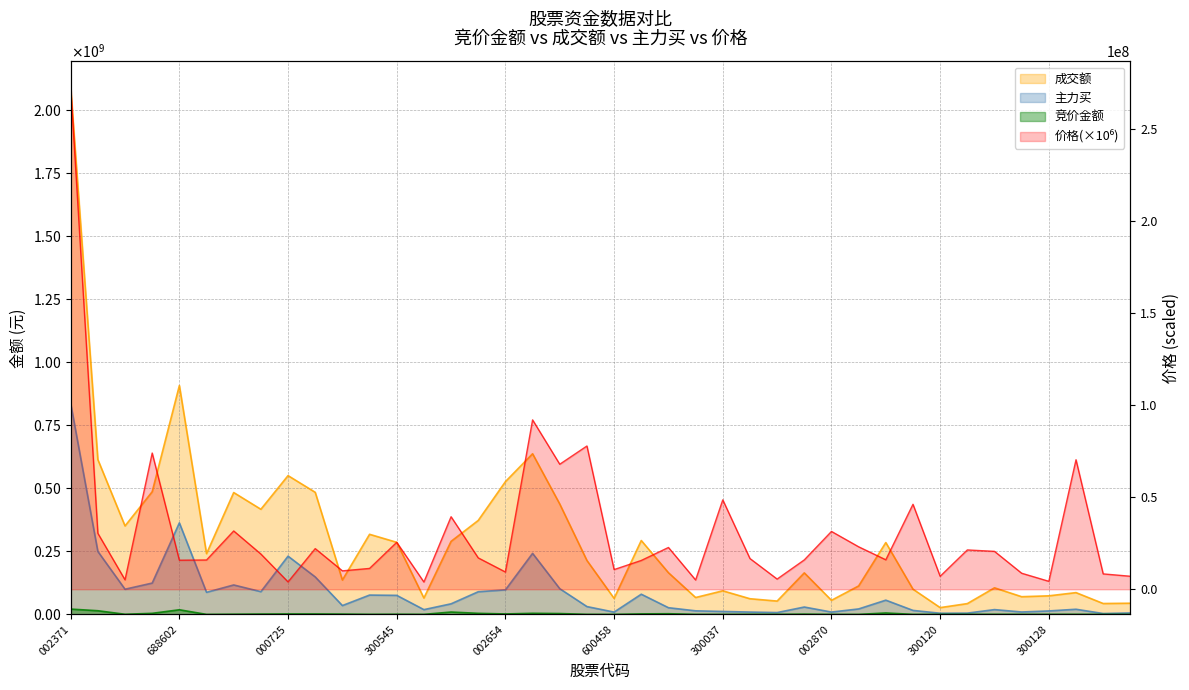

True or false: 竞价金额 has a value of 584848.5 at 25.

False